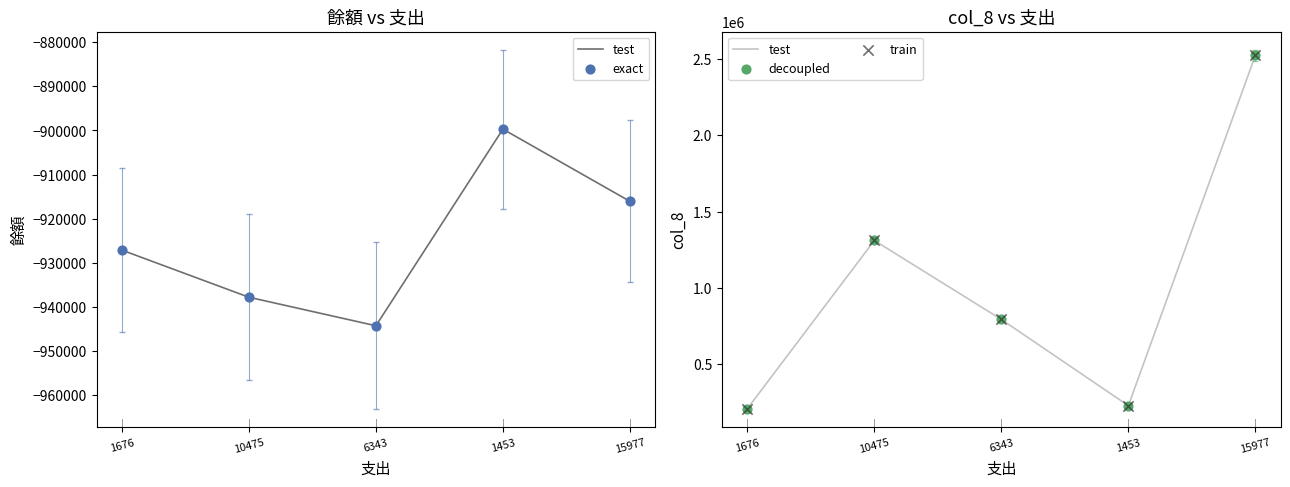

At how many categories does at least one series exceed -540632?

5